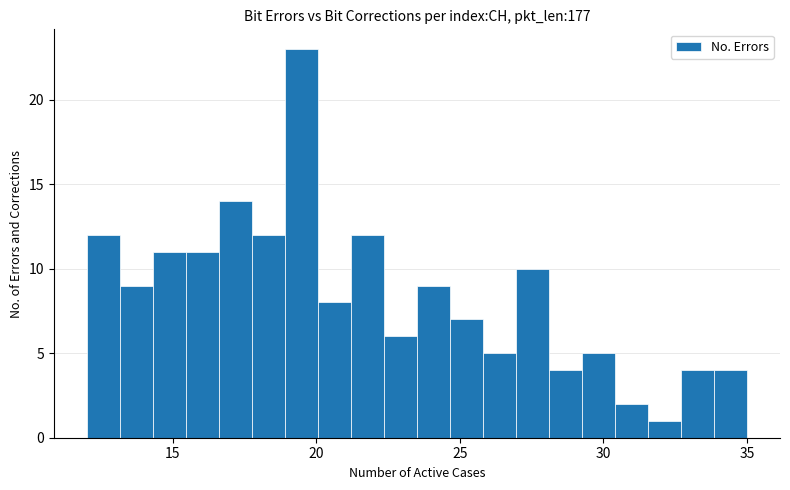

Around what value on the x-axis is the tallest bar? Give the approximate position of its centre, as read against the axis.

19.5